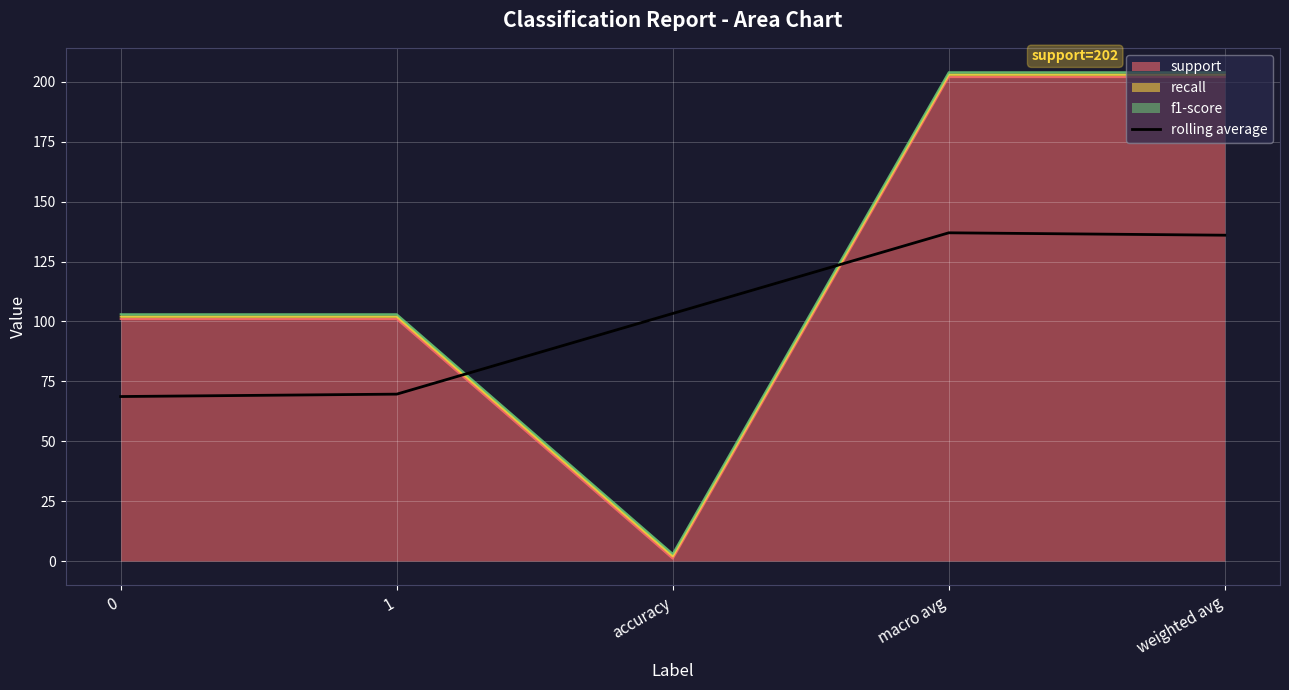

Is it true that the value at 0 is 68.7?

True